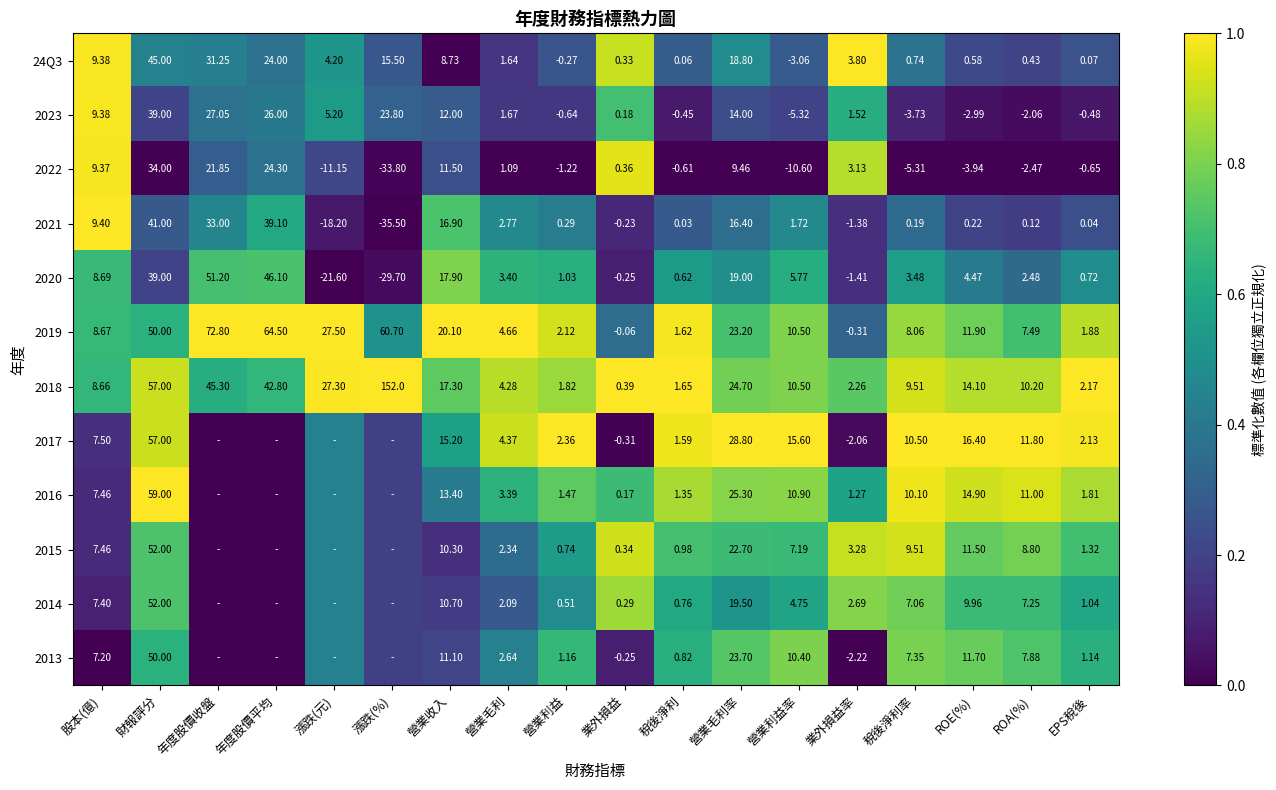

At which label does 24Q3 reach its minimum?

營業利益率